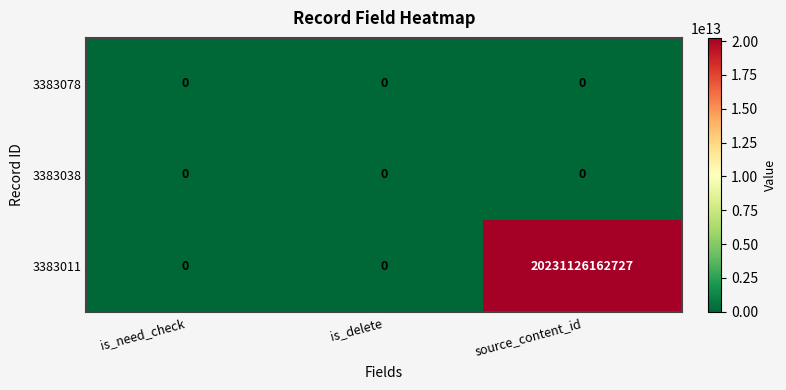

Is it true that 3383038 equals 0 at source_content_id?

True